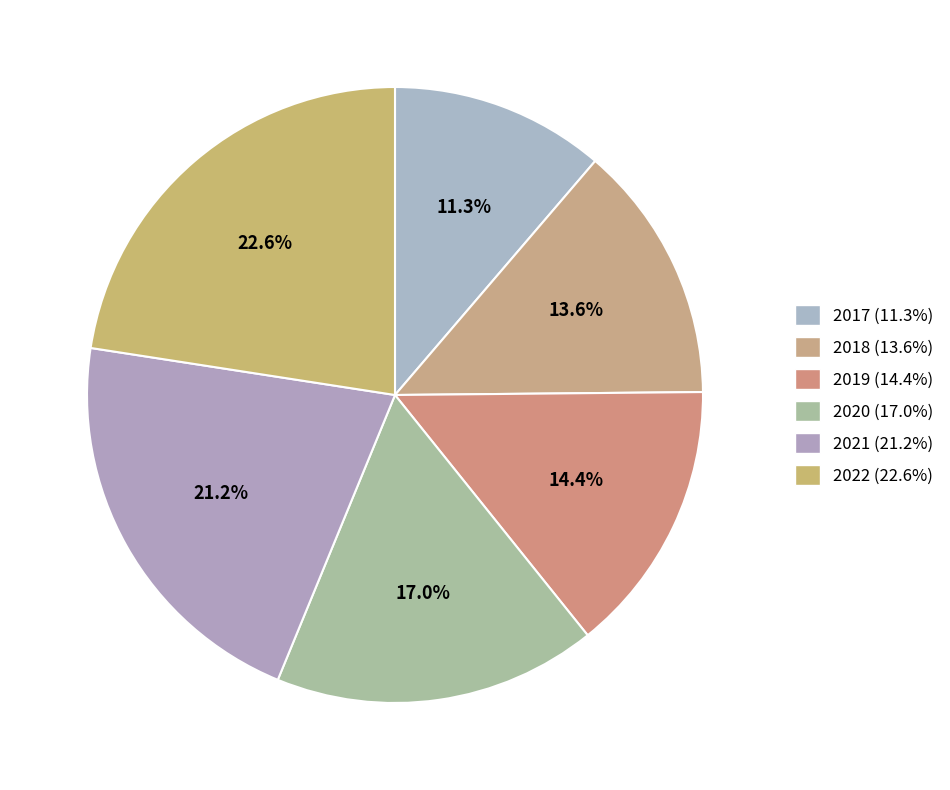

What percentage is NOT represented by 2022?

77.4%